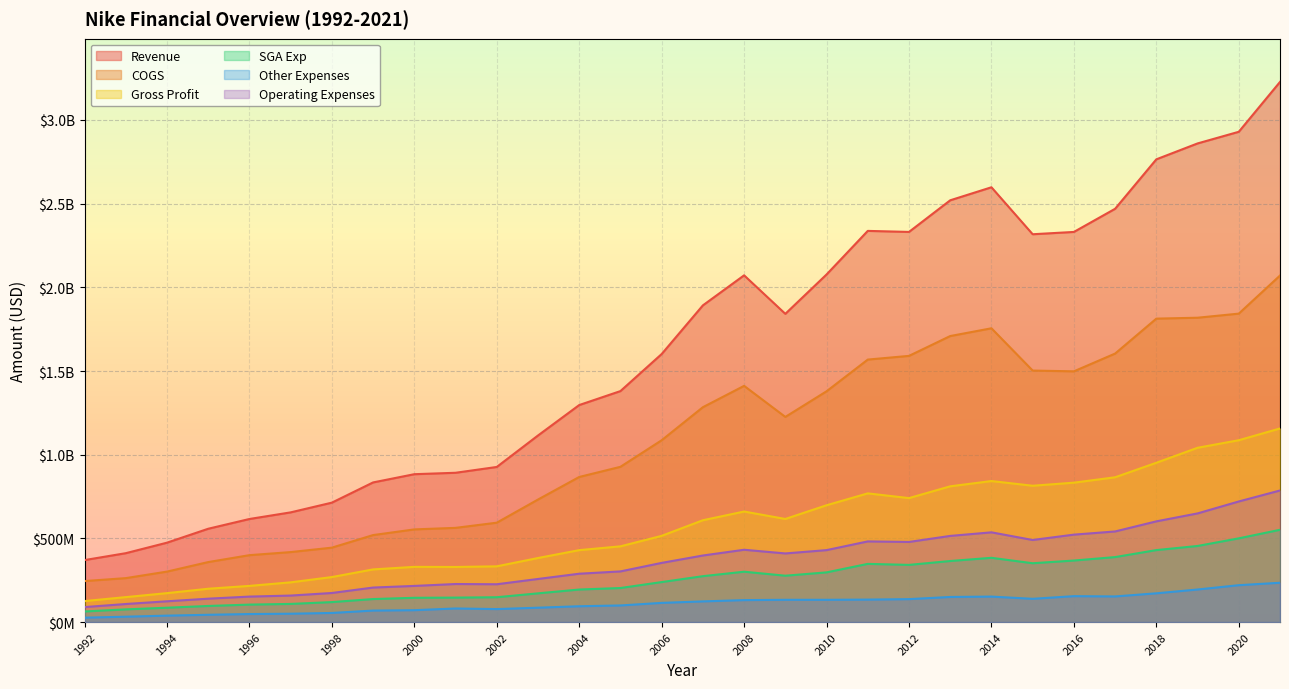

What is the difference between the maximum and minimum values in the Operating Expenses series?

696595000